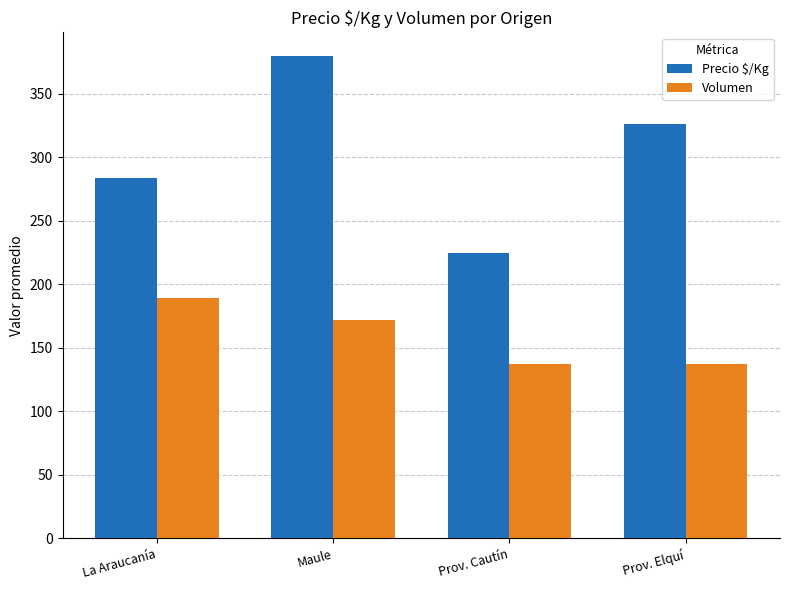

Rank the series by their average value, from highest to lowest.

Precio $/Kg, Volumen